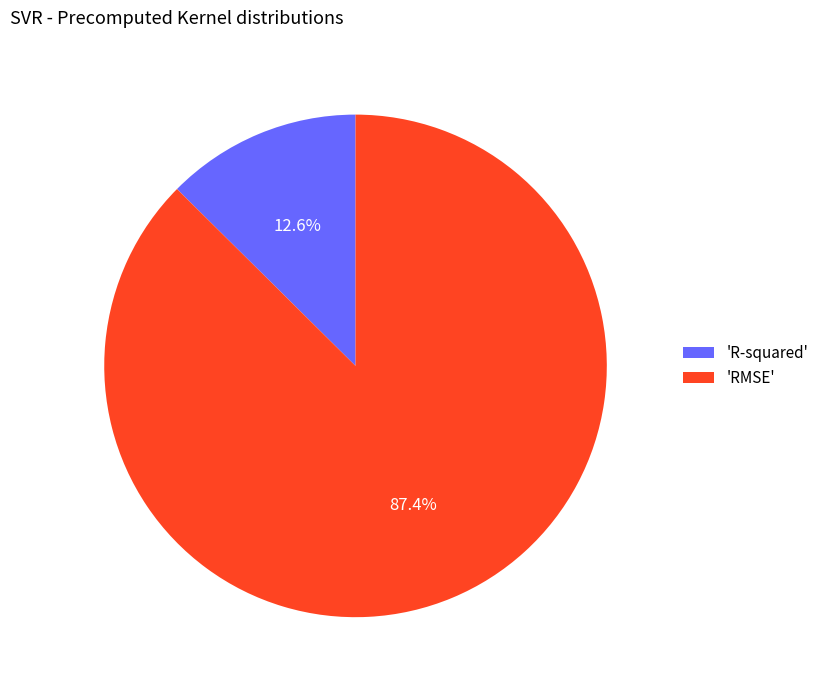

Rank the categories by value from lowest to highest.

'R-squared', 'RMSE'